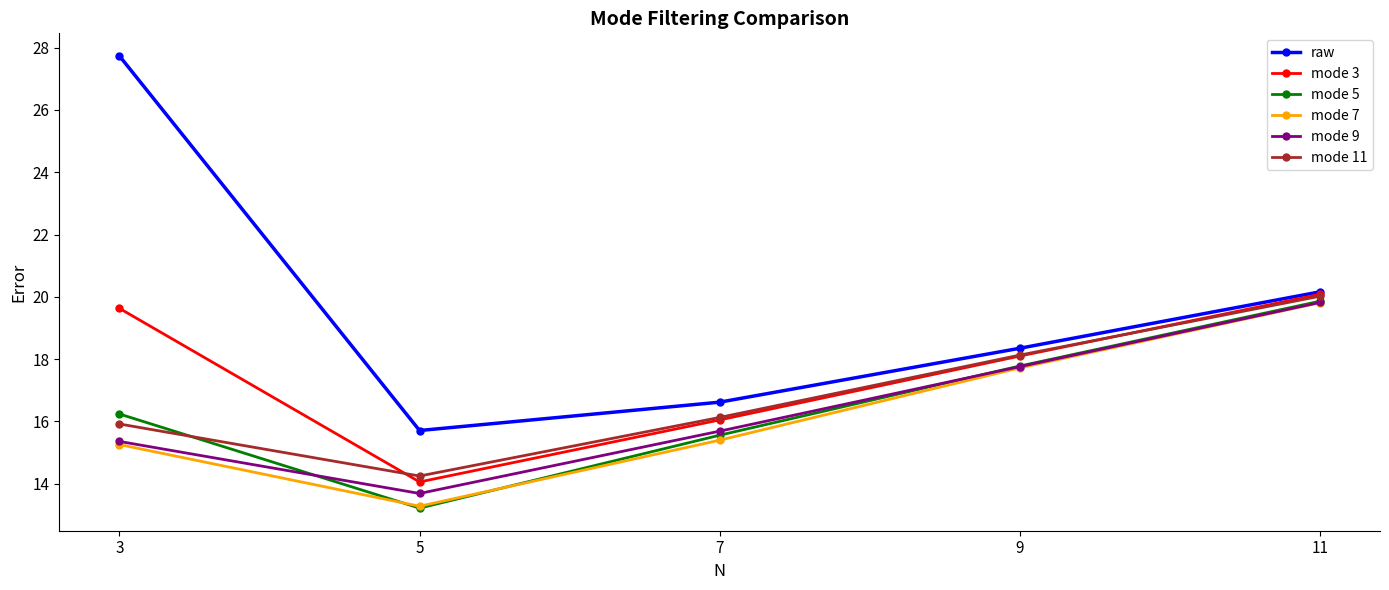

The value of mode 5 at 3 is 16.2. True or false?

True